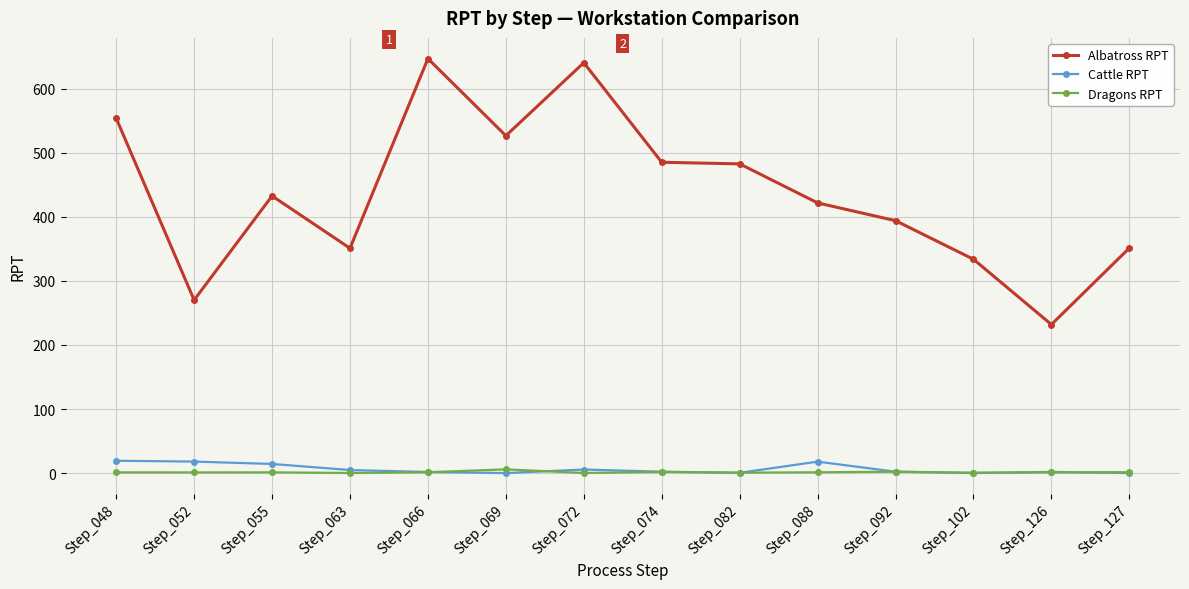

At which label does Albatross RPT reach its peak?

Step_066